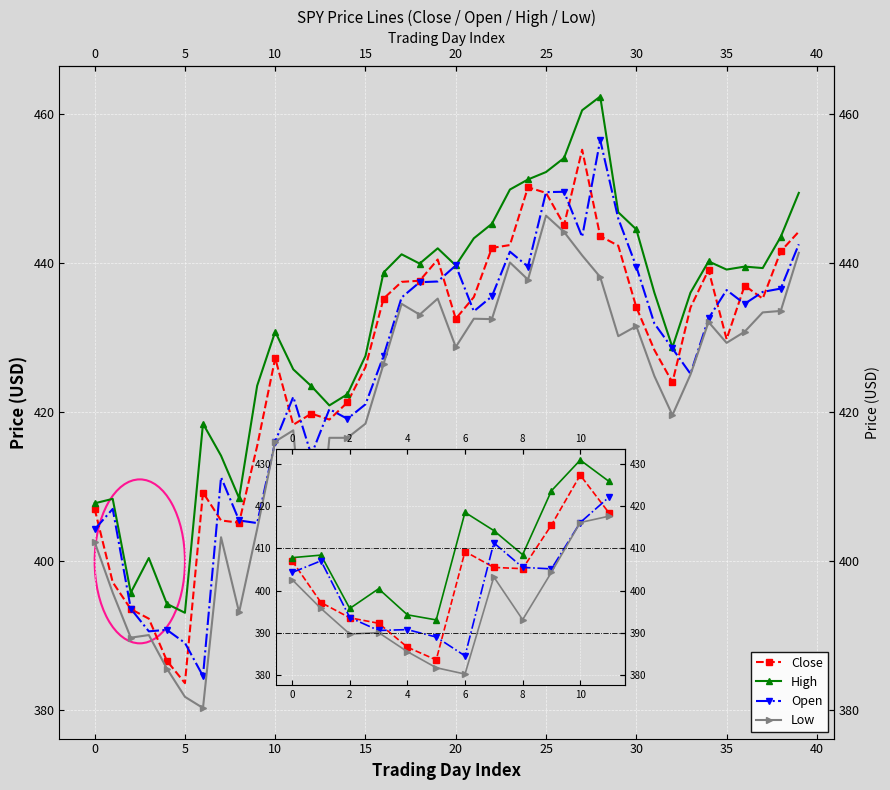

What is the smallest value displayed?

380.3